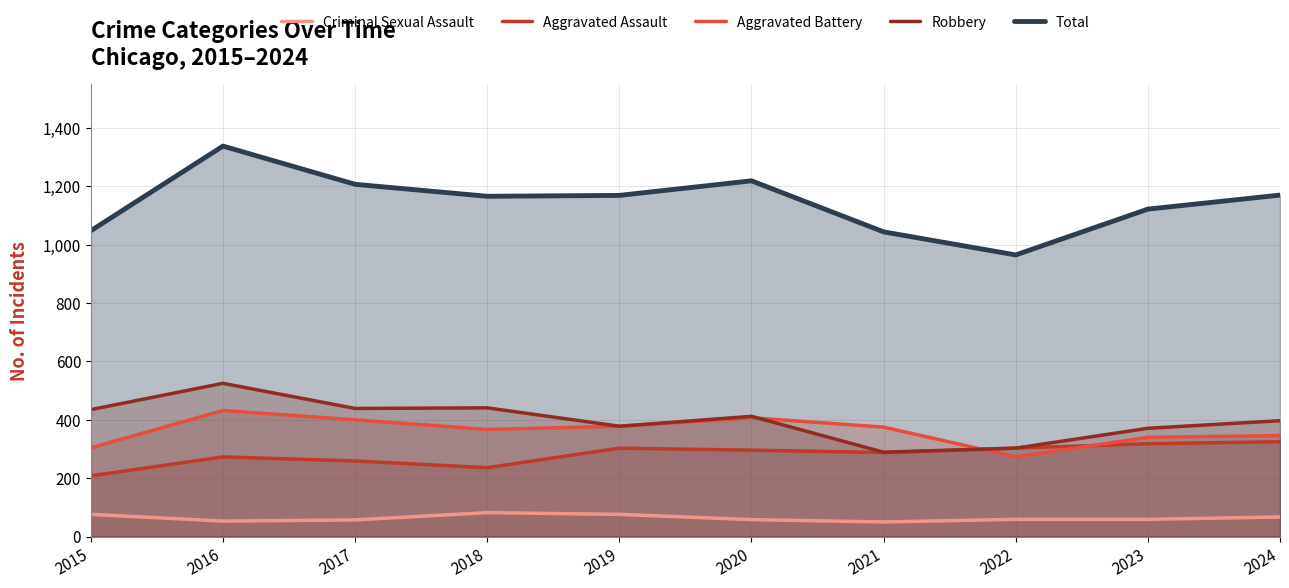

How many data points in Total are less than 1169?

5